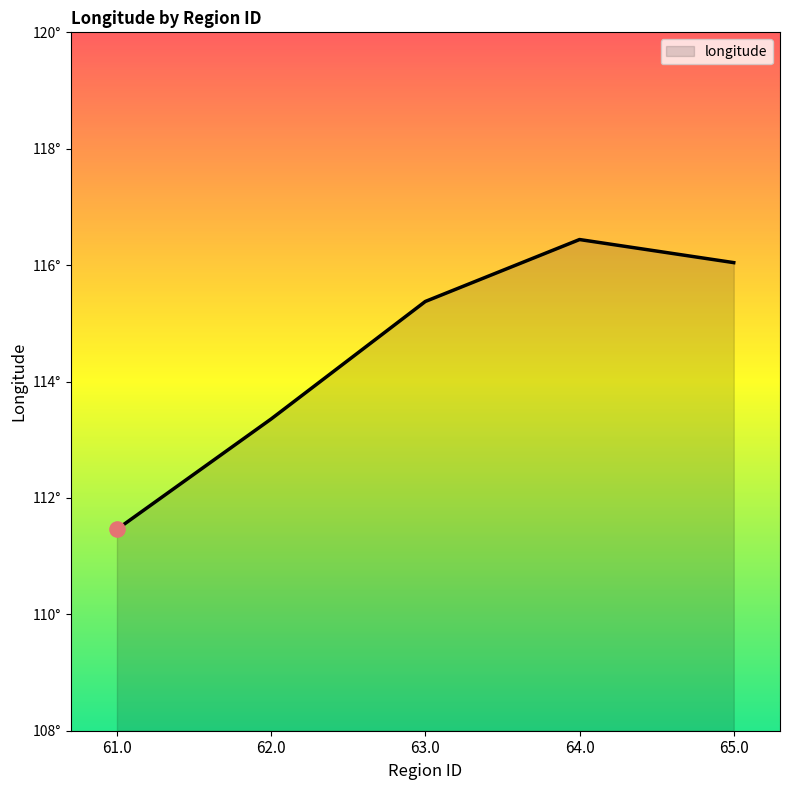

What is the ratio of the value at 64.0 to the value at 65.0?

1.0